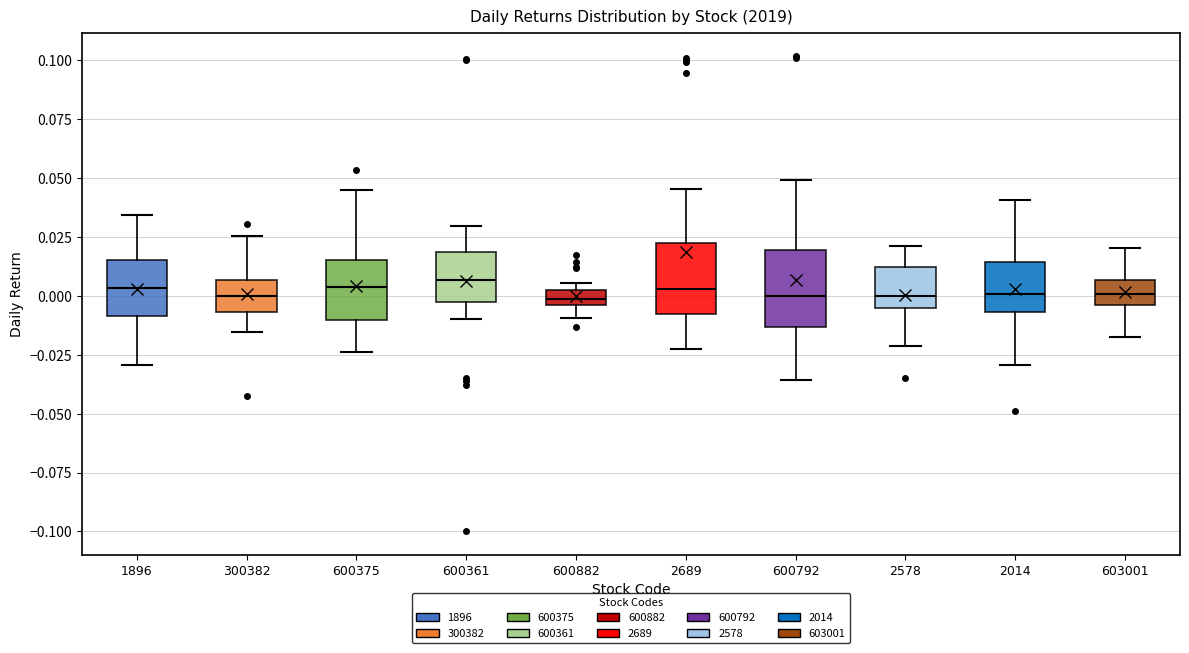

Where is the upper edge of the box at x = 600375 on the y-axis? The values are not printed on the chart, so give them approximately, as read against the axis.

0.015